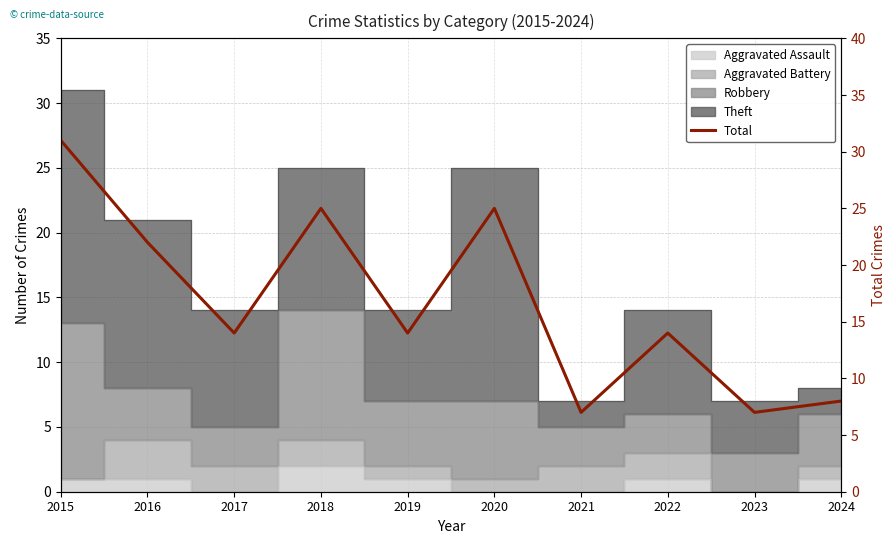

Is it true that the value at 2024 is 8?

True